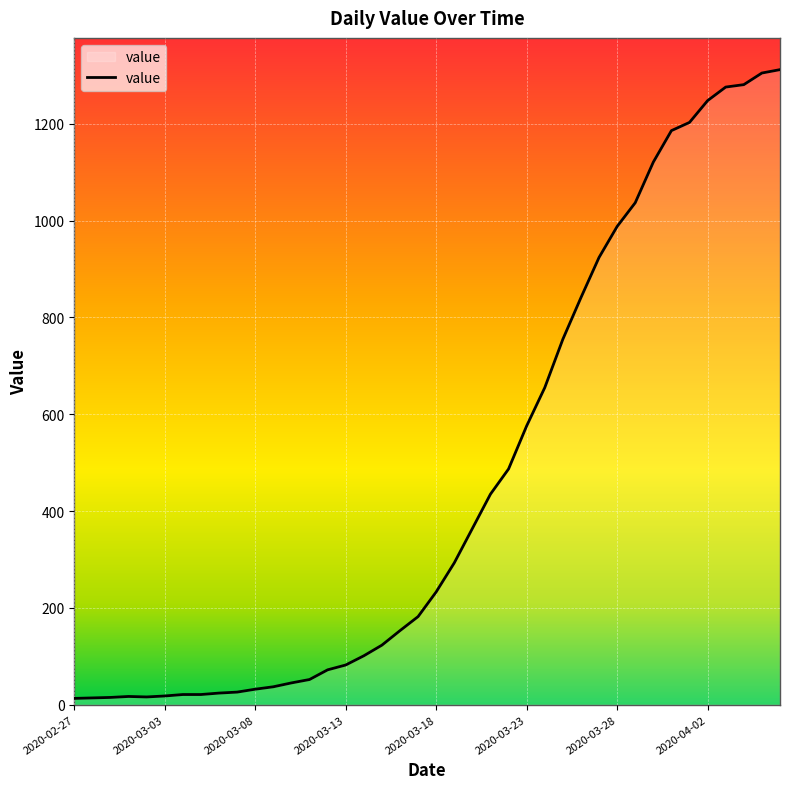

What is the difference between the maximum and minimum values?

1299